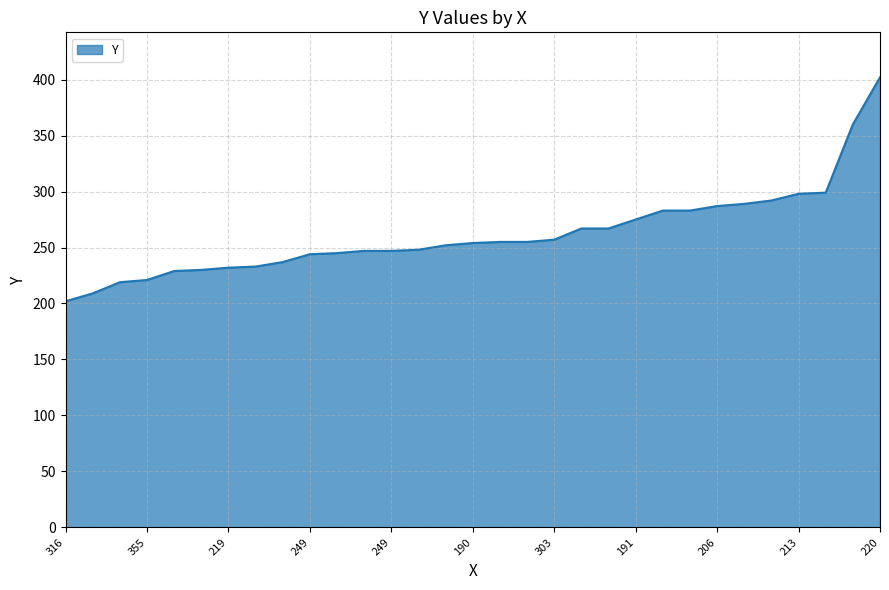

What is the smallest value displayed?

202